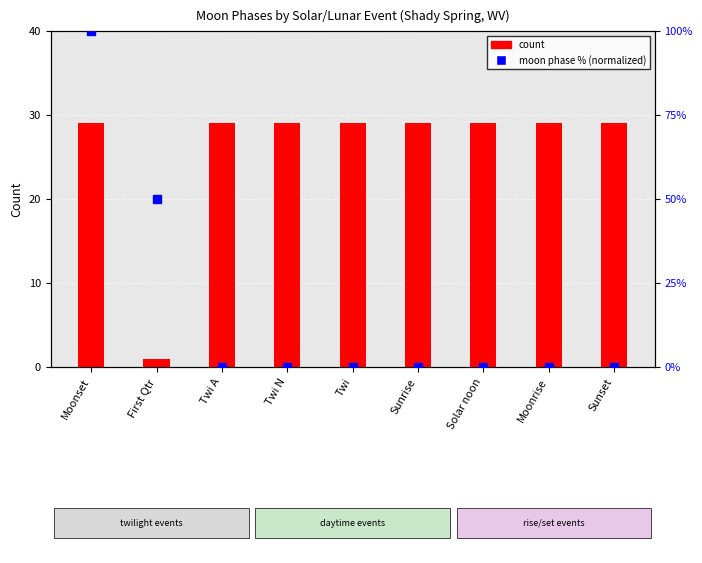

Reading left to right, transcribe all the data shown in this chart.

count: 29	1	29	29	29	29	29	29	29
moon phase % (normalized): 100	50	0	0	0	0	0	0	0